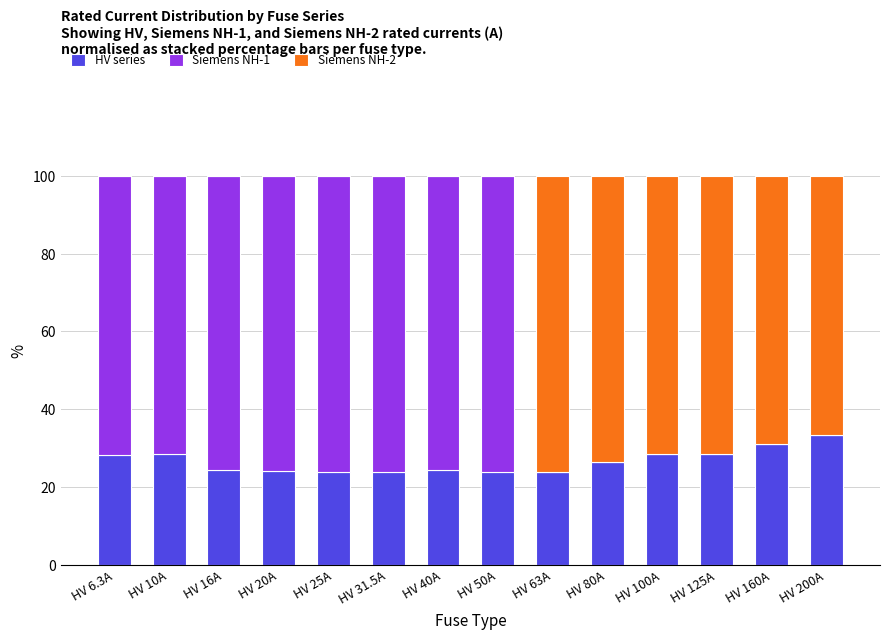

Does the chart contain stacked bars?

Yes